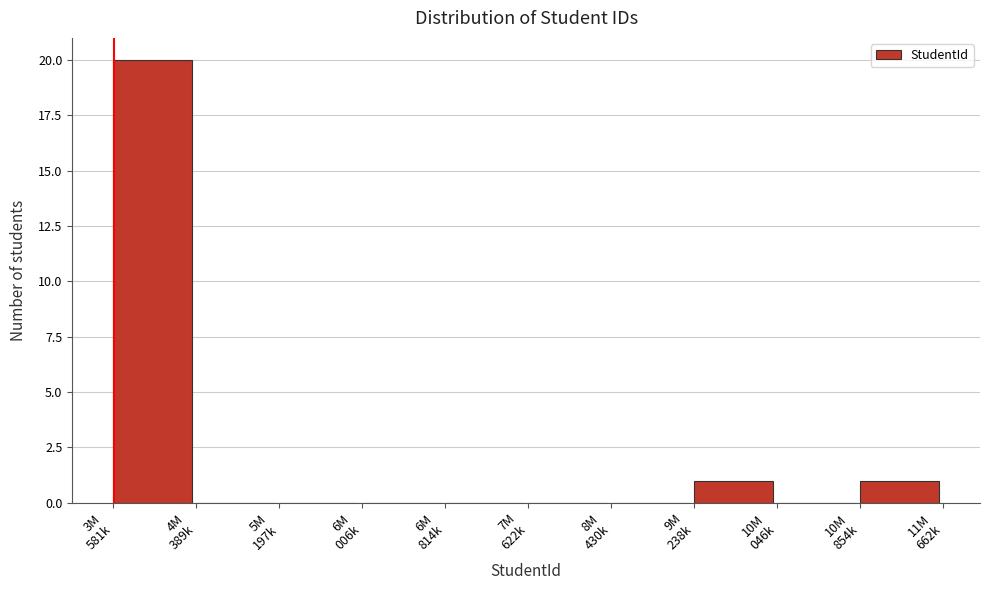

What is the maximum value shown in the chart?

20